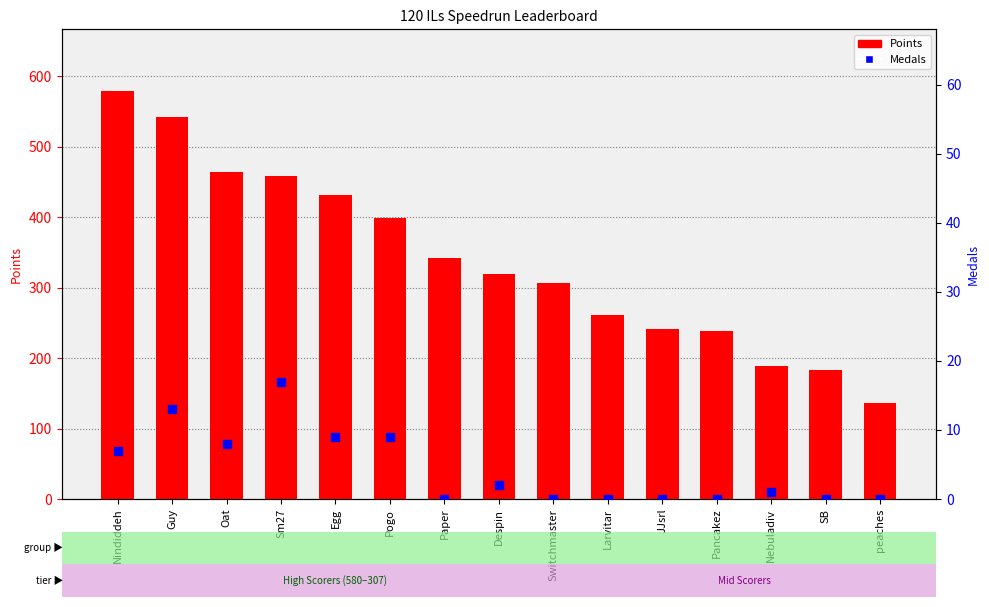

What are all the series names shown in the legend?

Points, Medals